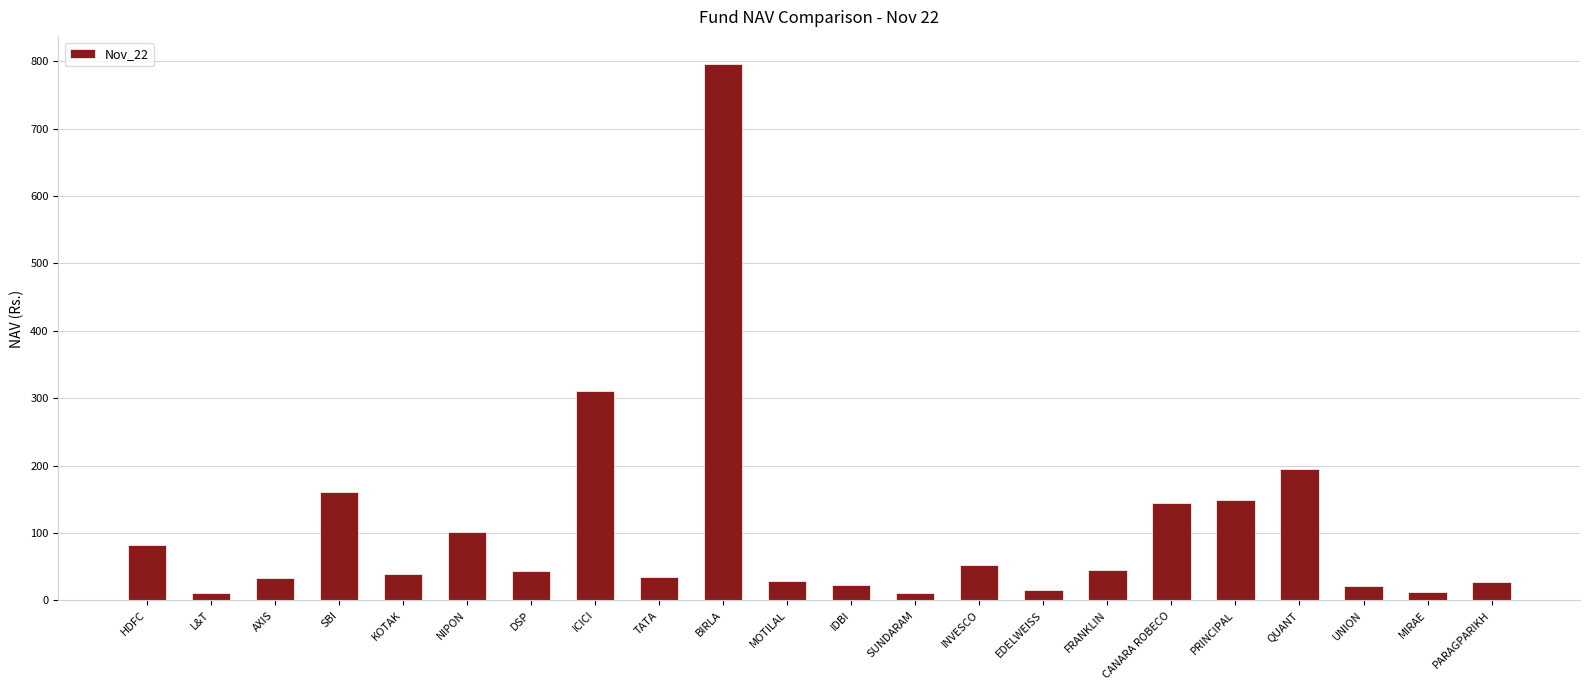

What is the greatest value displayed?

796.4